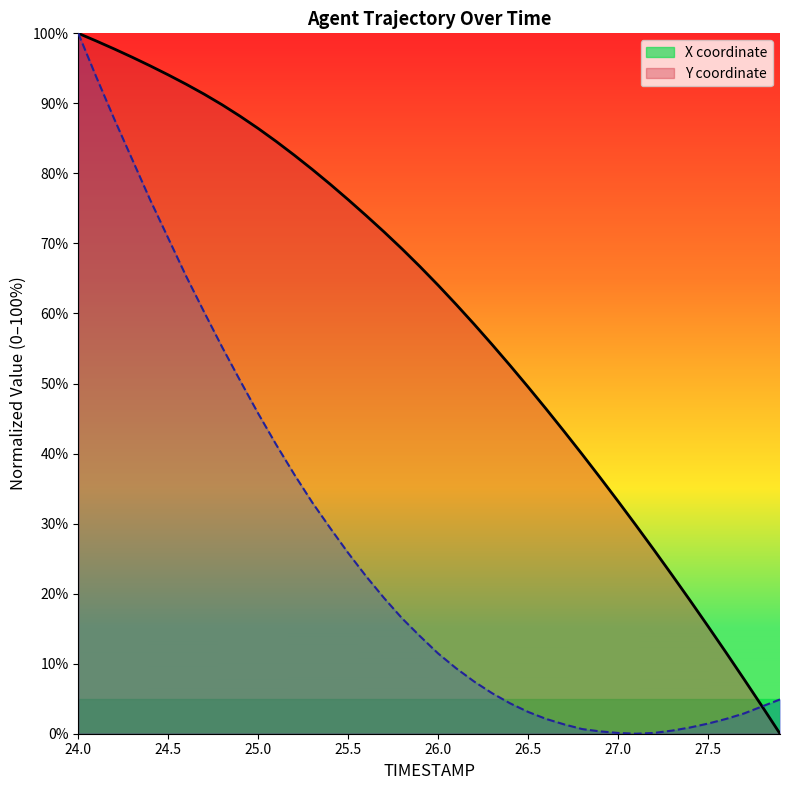

What is the difference between the maximum and minimum values in the X series?

100.0